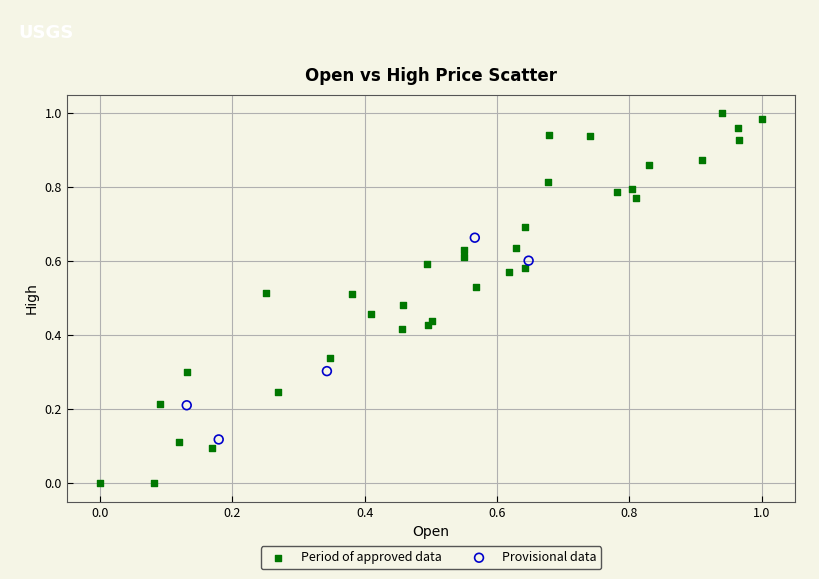

Which series has the largest Y range (max minus min)?

Period of approved data